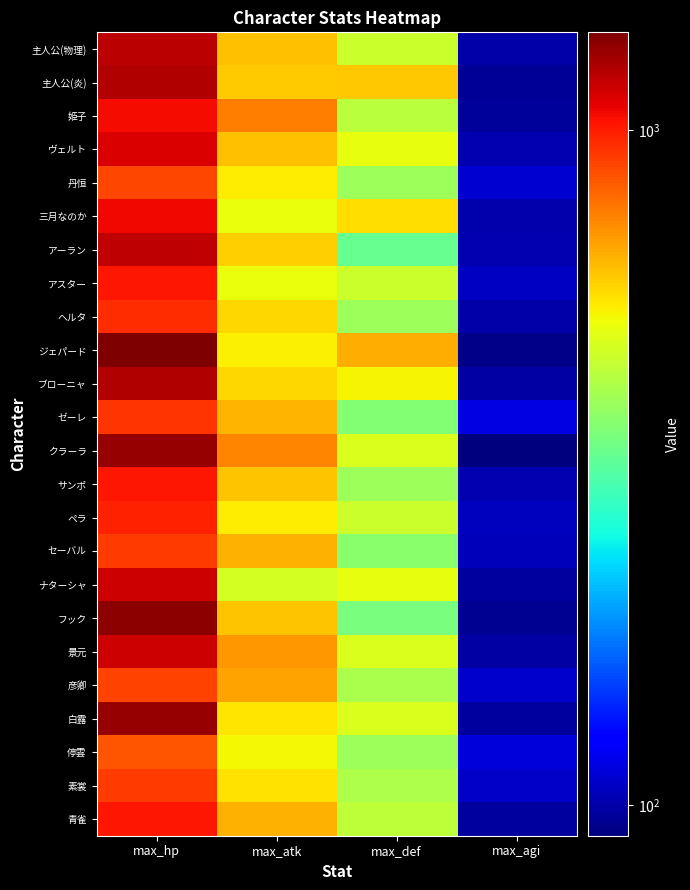

List the series in order of their peak value, highest first.

ジェパード, フック, クラーラ, 白露, 主人公(炎), ブローニャ, 主人公(物理), アーラン, ナターシャ, 景元, ヴェルト, 三月なのか, 姫子, アスター, サンポ, 青雀, ペラ, ヘルタ, ゼーレ, セーバル, 素裳, 彦卿, 丹恒, 停雲